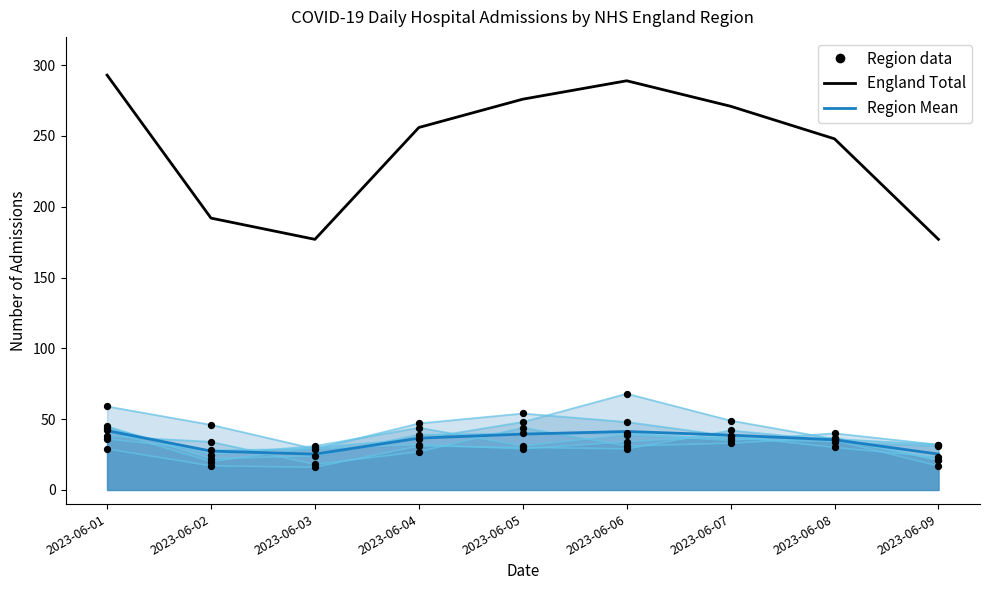

Which series contains the lowest Y value?

Region Mean